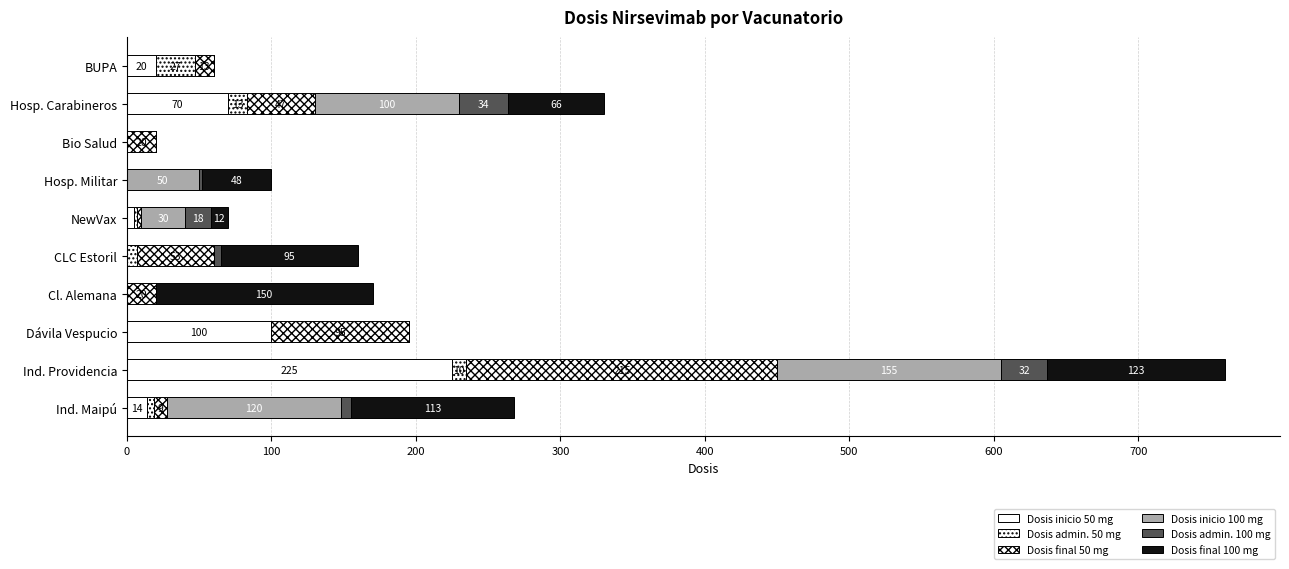

Count the number of data series in this chart.

6